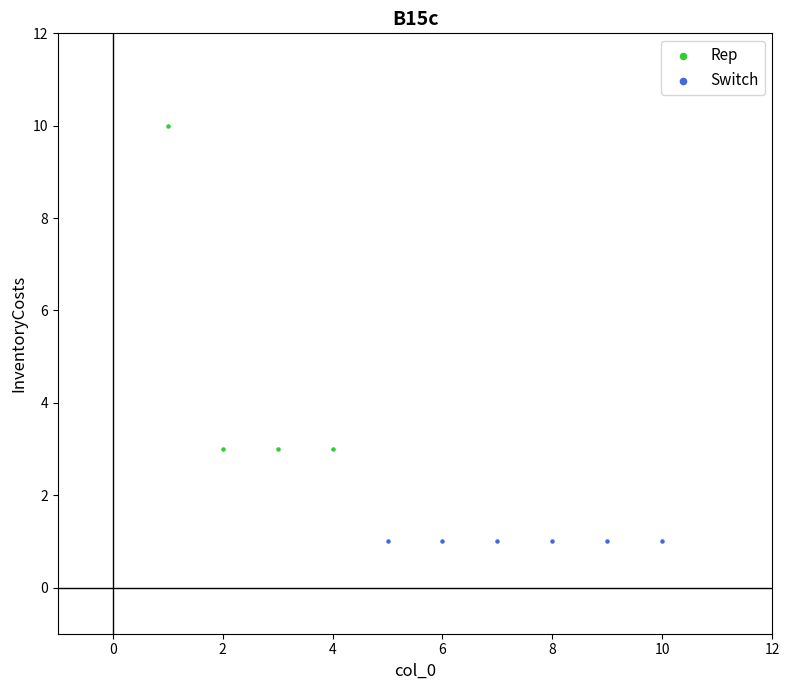

Which series reaches the minimum Y coordinate?

Switch